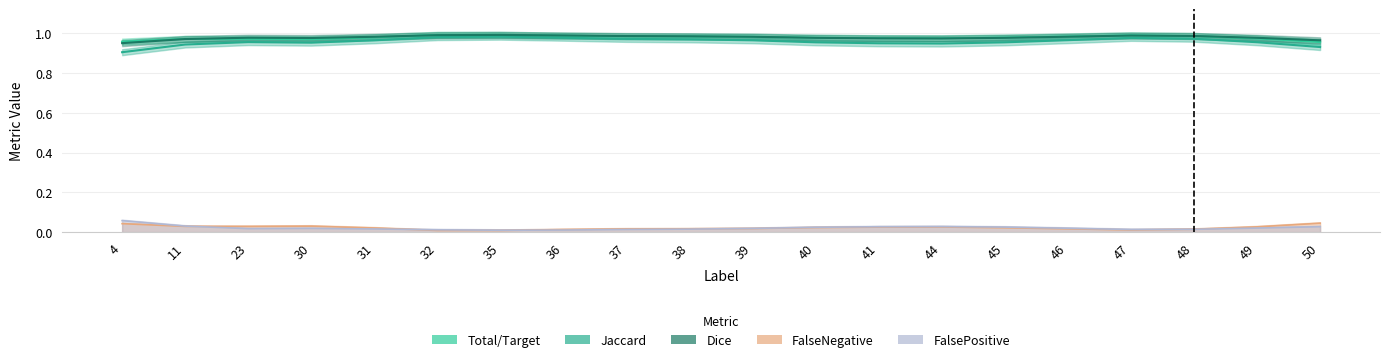

At which category does Dice reach its first local valley?

30